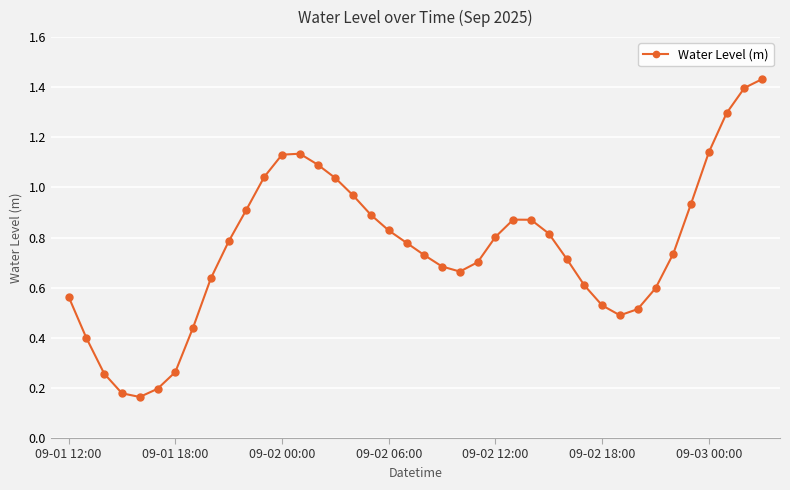

What is the sum of all values?

30.2